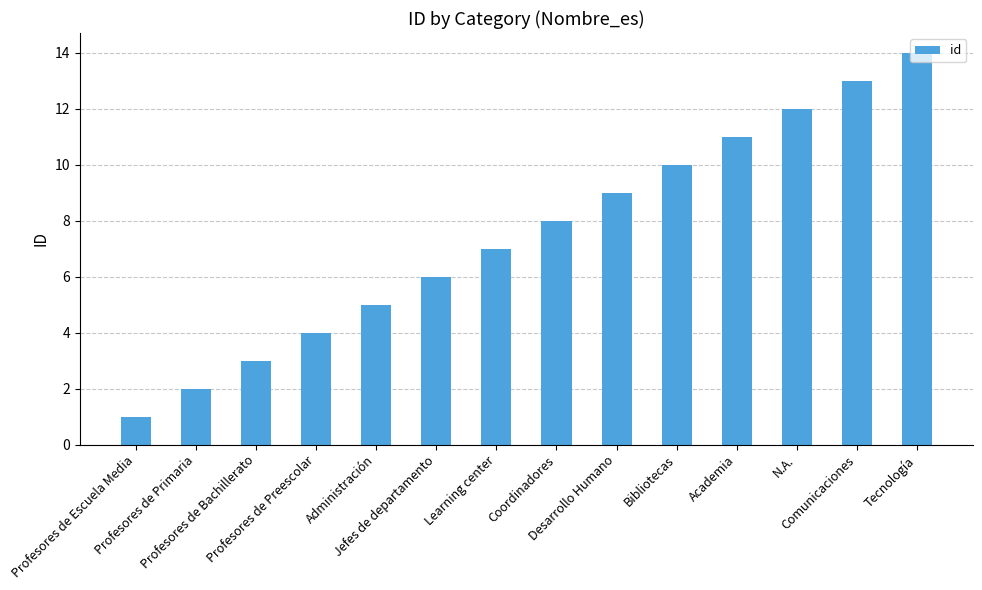

How many bars are there in total?

14